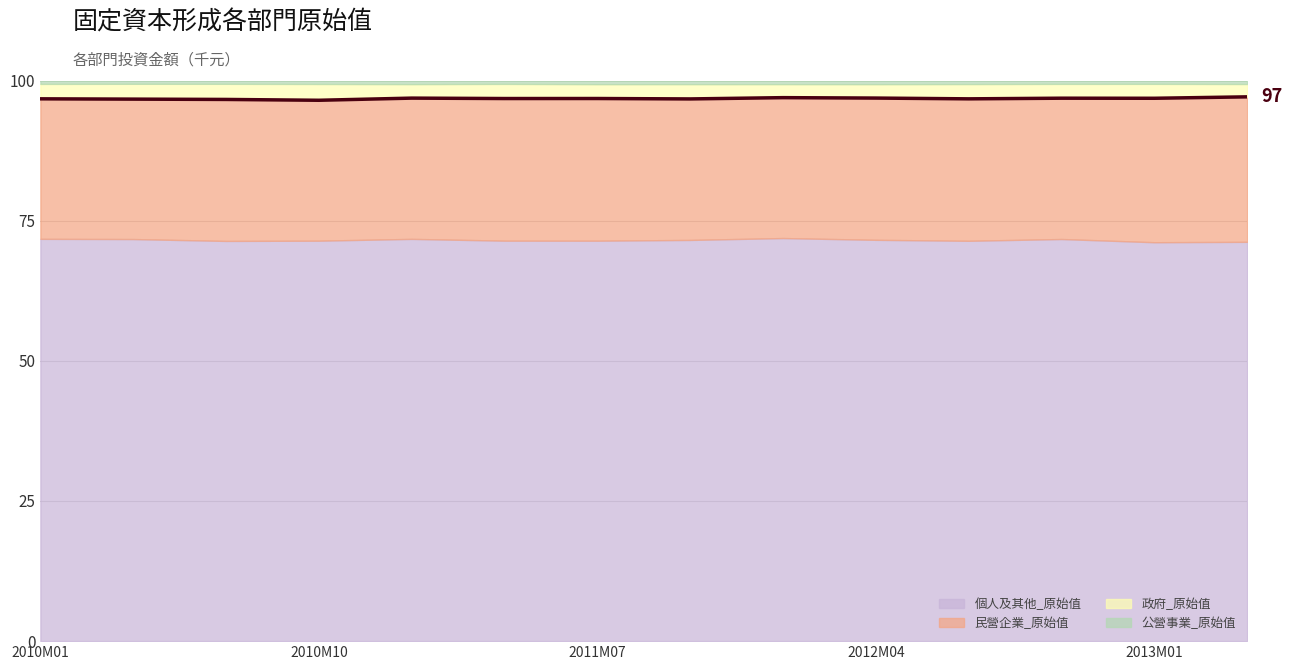

Reading right to left, transcribe all the data shown in this chart.

97.1	96.8	96.8	96.7	96.9	96.9	96.7	96.8	96.8	96.9	96.5	96.6	96.7	96.7